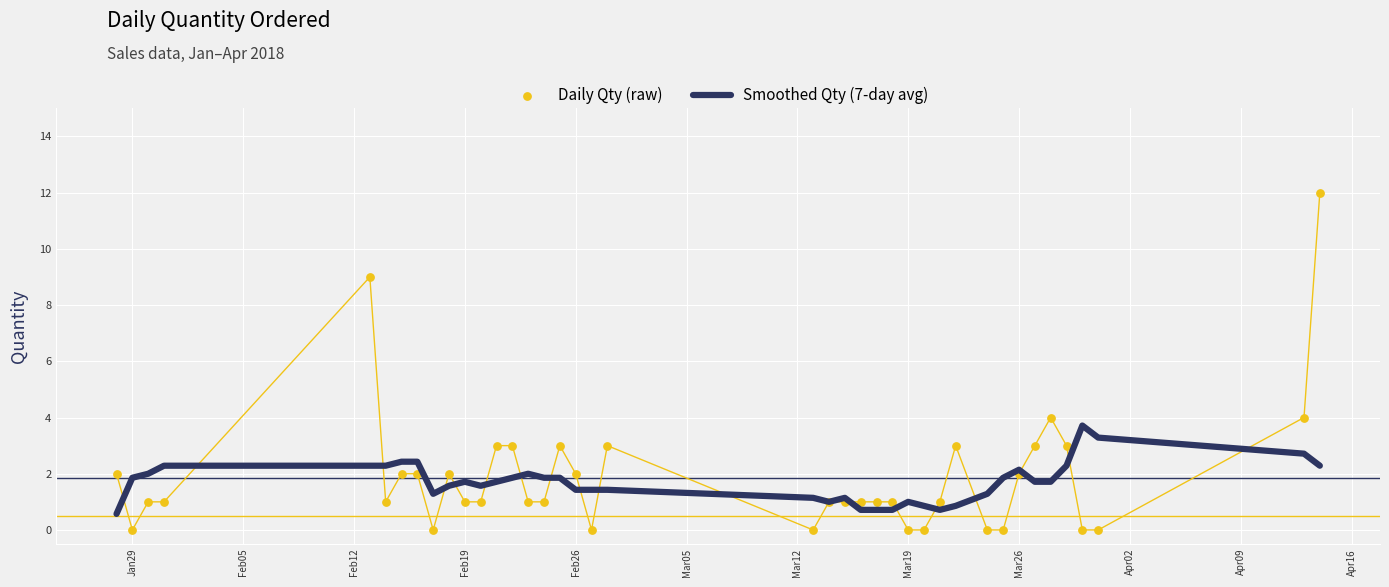

At how many categories does at least one series exceed 2?

18